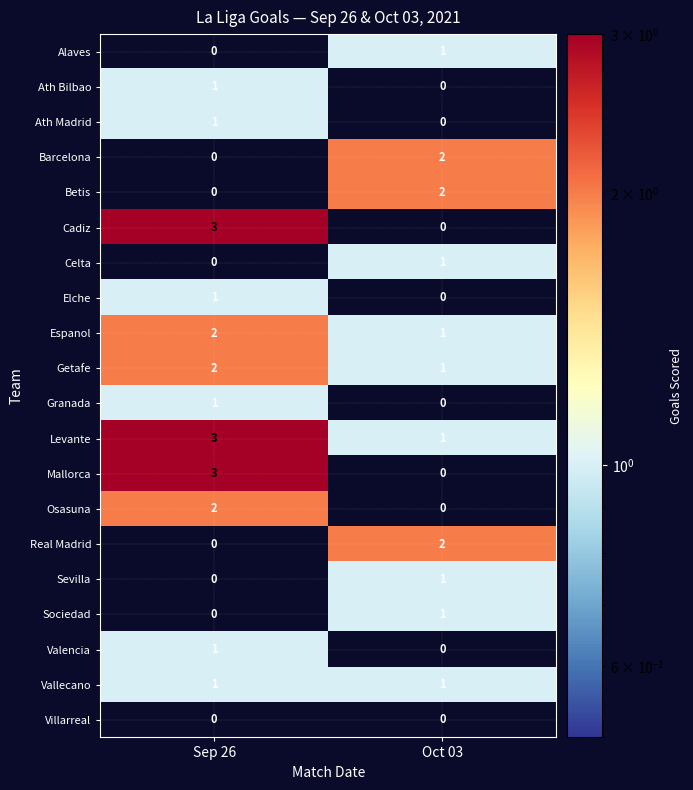

What is the difference between the highest and lowest values at Sep 26?

3